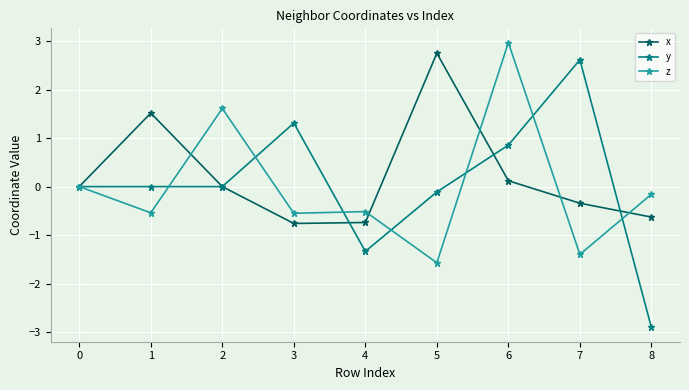

At which category does the chart reach its peak across all series?

6